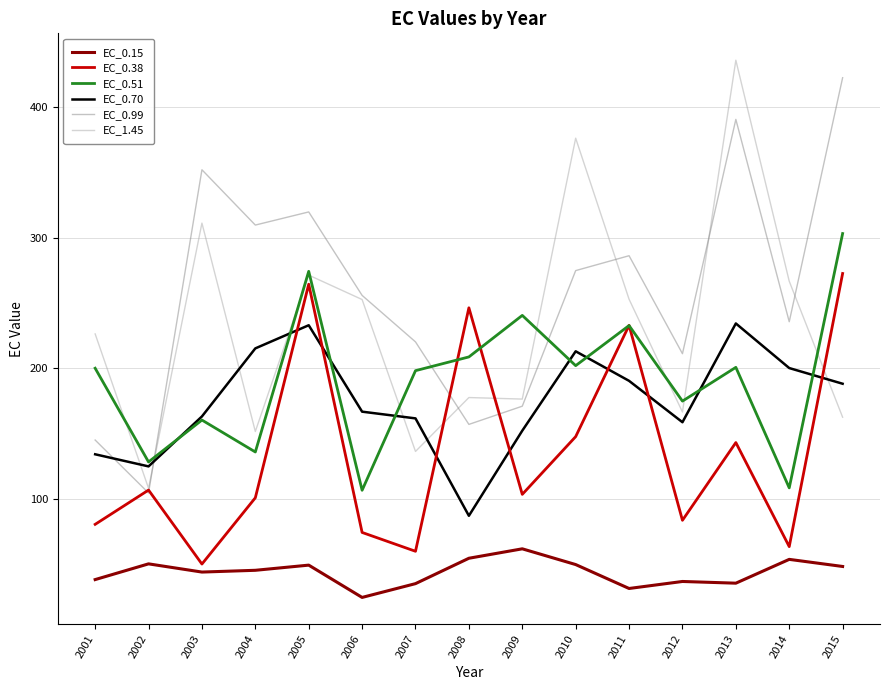

Read the EC_0.51 value at 2006.

106.8